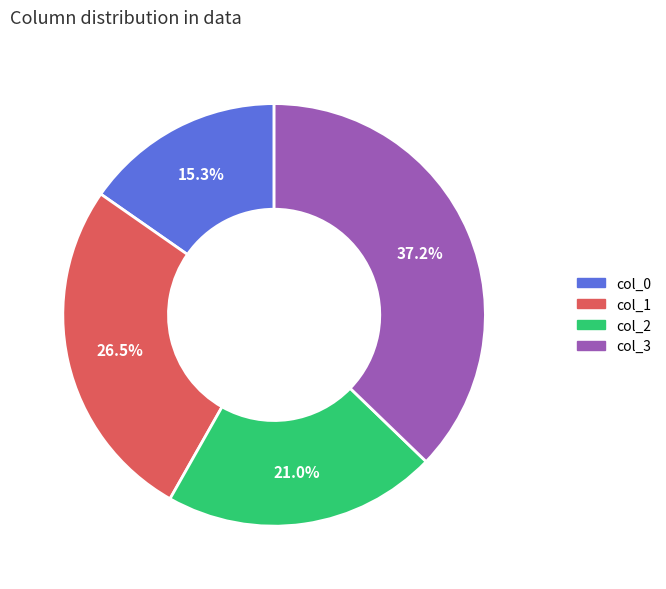

What percentage do col_3 and col_2 together represent?

58.2%